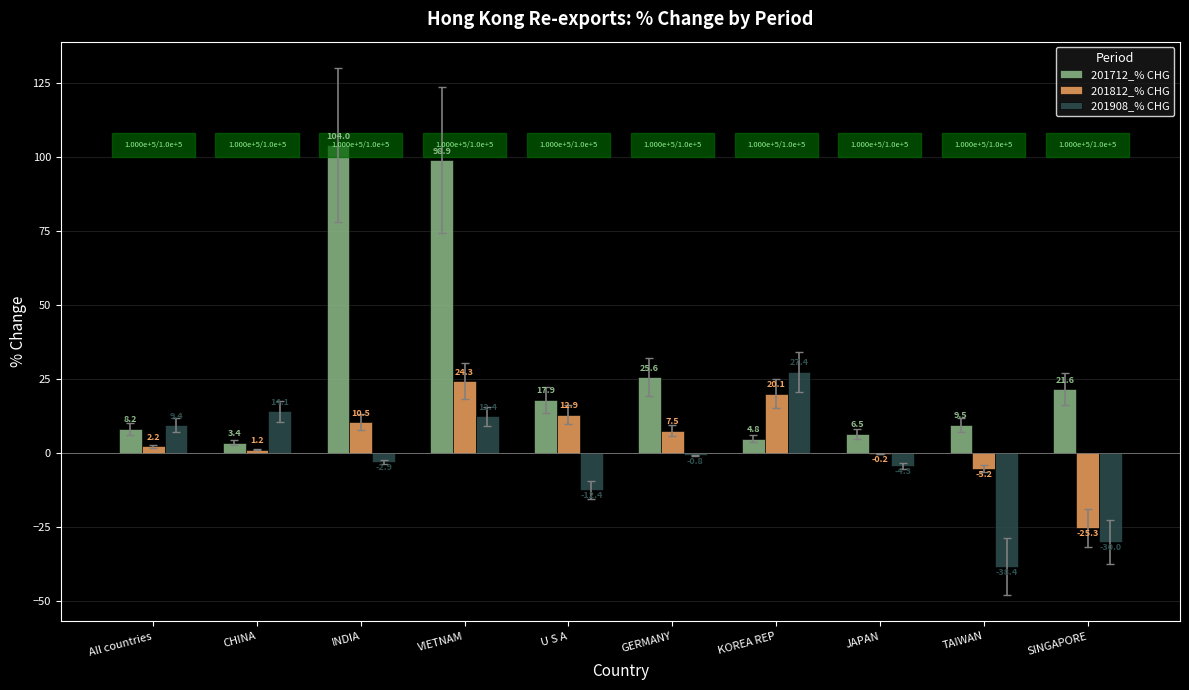

What is the sum of the 201712_% CHG values at SINGAPORE and TAIWAN?

31.1